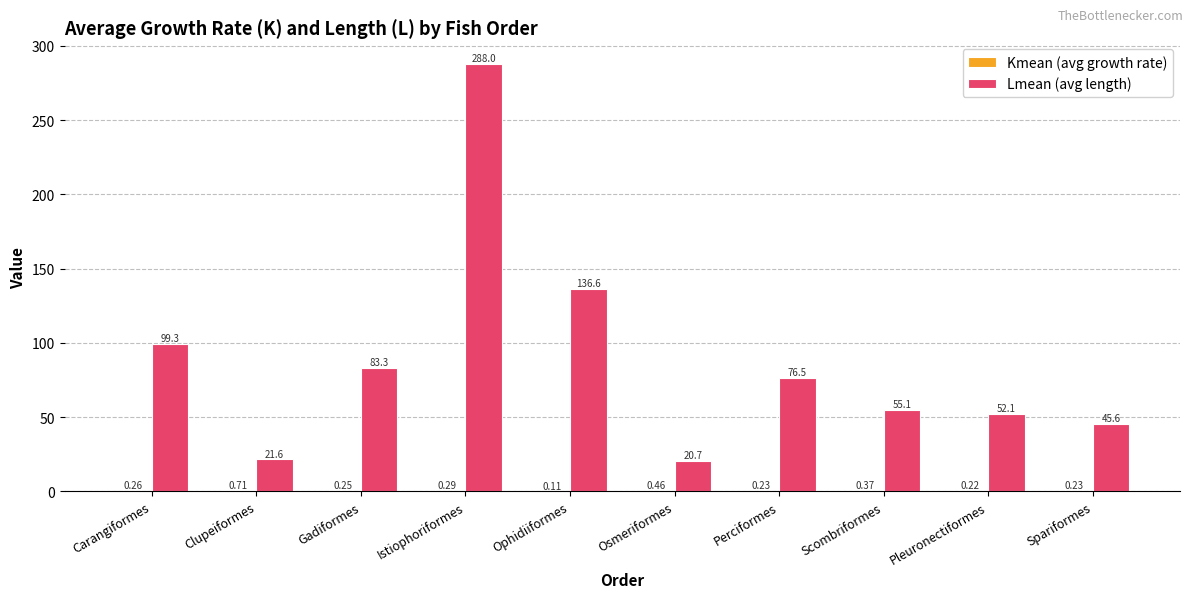

At which category is the sum across all series the highest?

Istiophoriformes